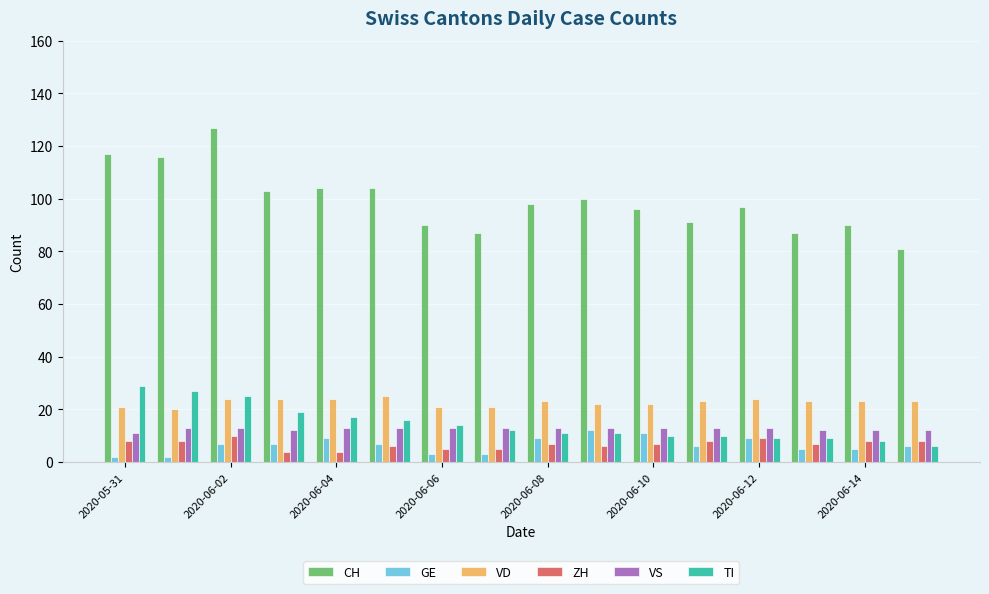

How many distinct data groups are displayed?

6